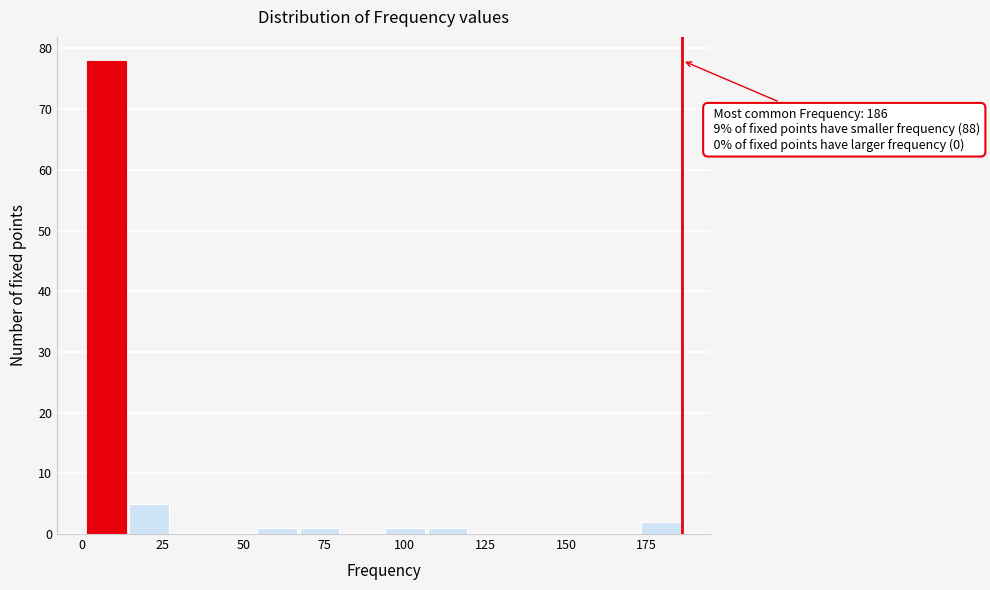

Around what value on the x-axis is the tallest bar? Give the approximate position of its centre, as read against the axis.

10